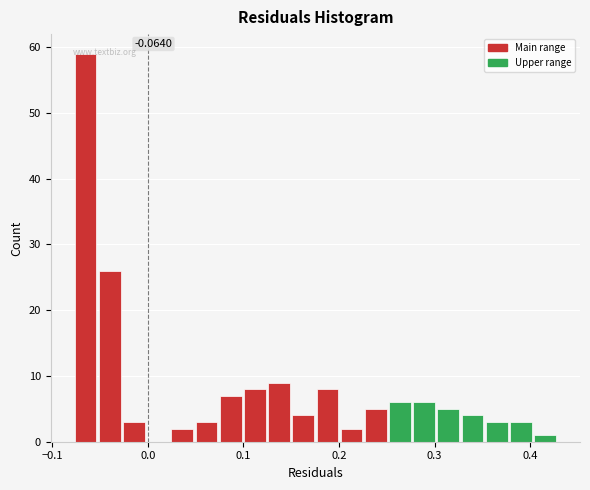

Around what value on the x-axis is the tallest bar? Give the approximate position of its centre, as read against the axis.

-0.07